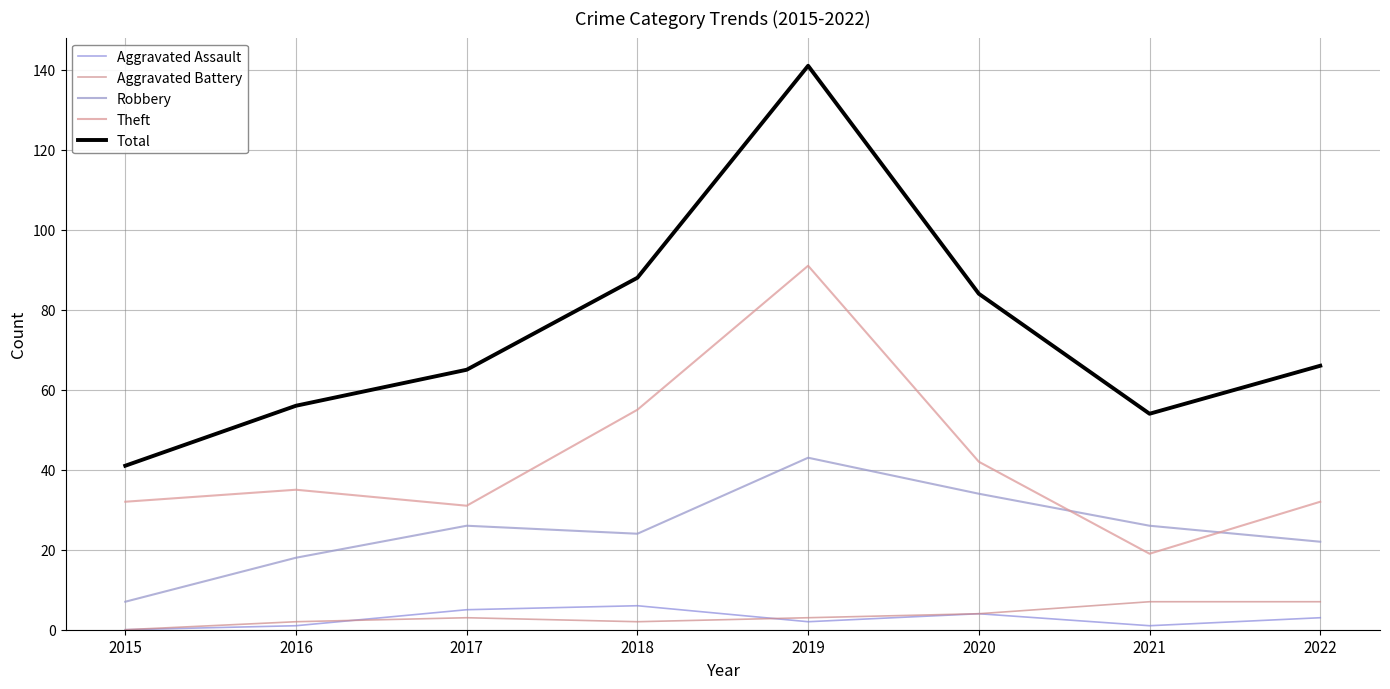

True or false: Robbery and Aggravated Assault intersect in this chart.

False